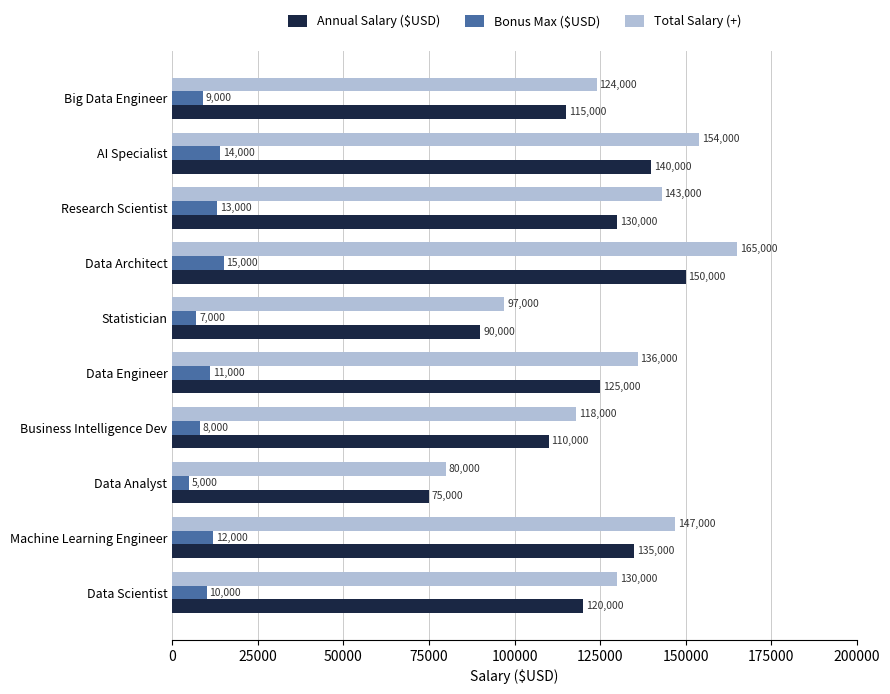

How many Bonus Max ($USD) values are between 8000 and 13000?

6